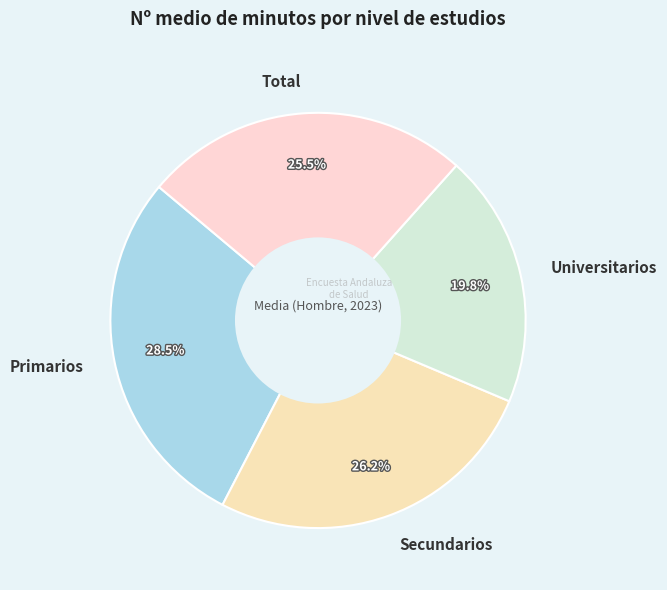

What is the ratio of the value at Total to the value at Universitarios?

1.3